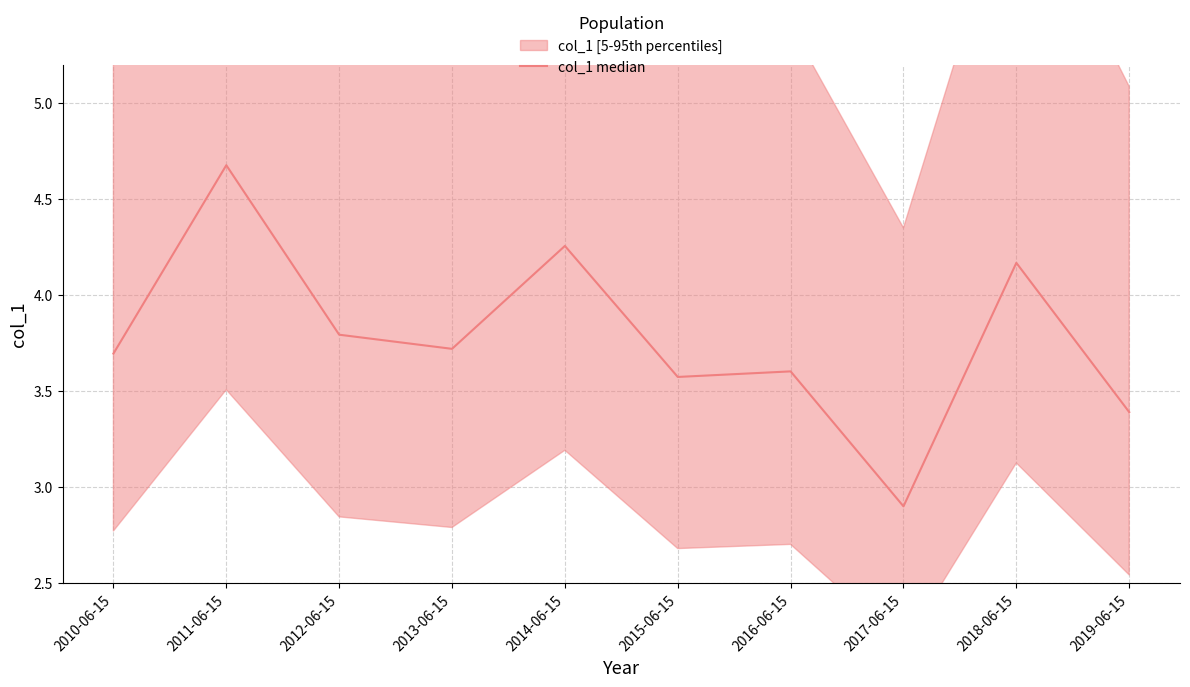

What is the label of the 7th point from the left?

2016-06-15